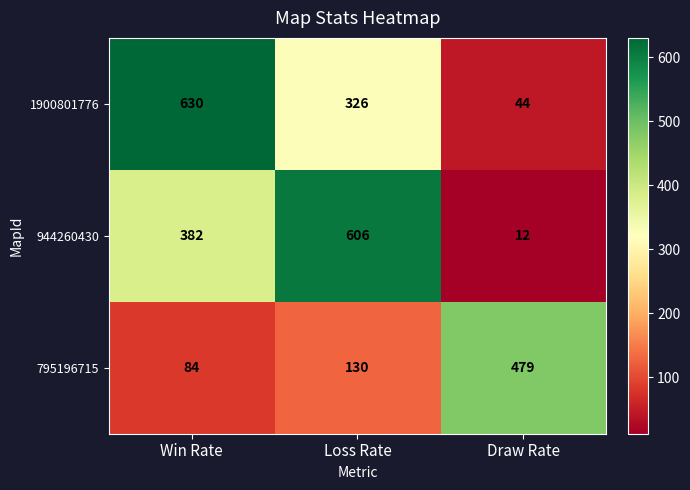

Is it true that 1900801776 equals 535 at Loss Rate?

False